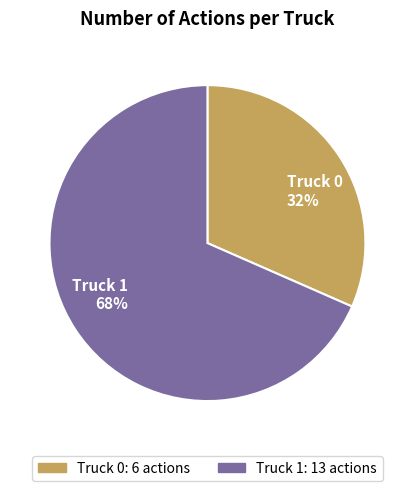

What percentage is the Truck 1 slice, to the nearest percent?

68%